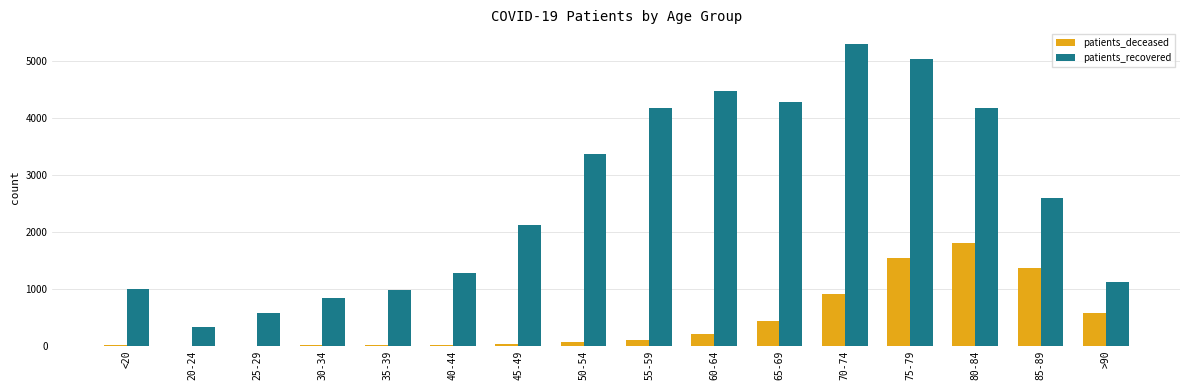

The value of patients_recovered at >90 is 1113. True or false?

True